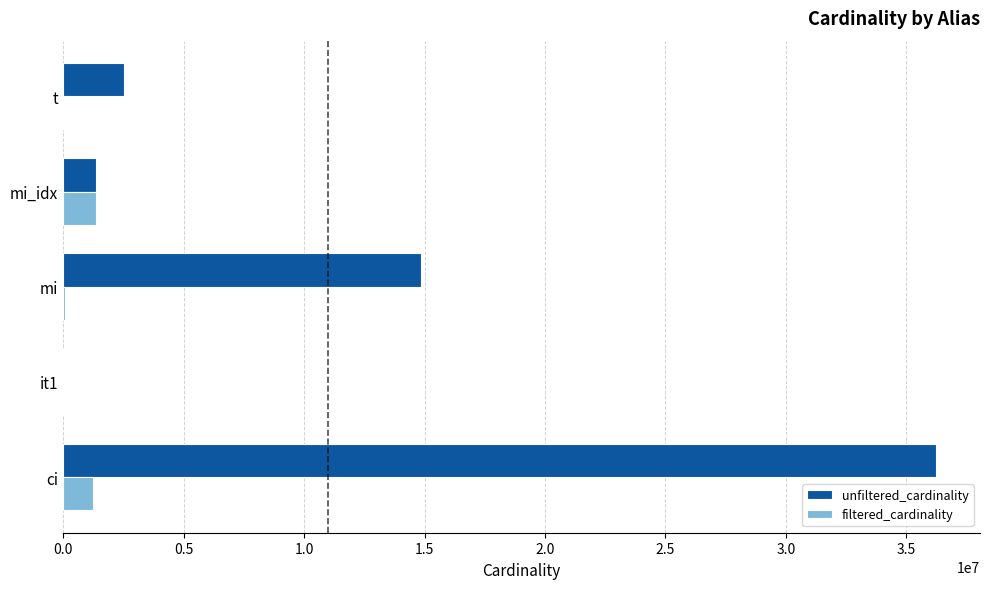

The filtered_cardinality series shows 1380035 at mi_idx. True or false?

True